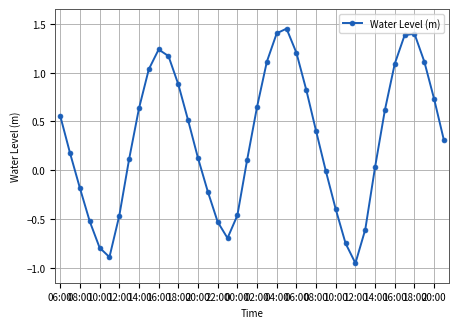

True or false: there are more than 1 points higher than both neighbors.

True